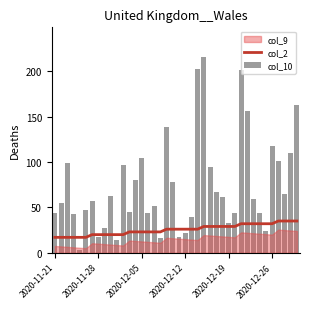

What is the sum of the col_2 values at 14 and 8?

43